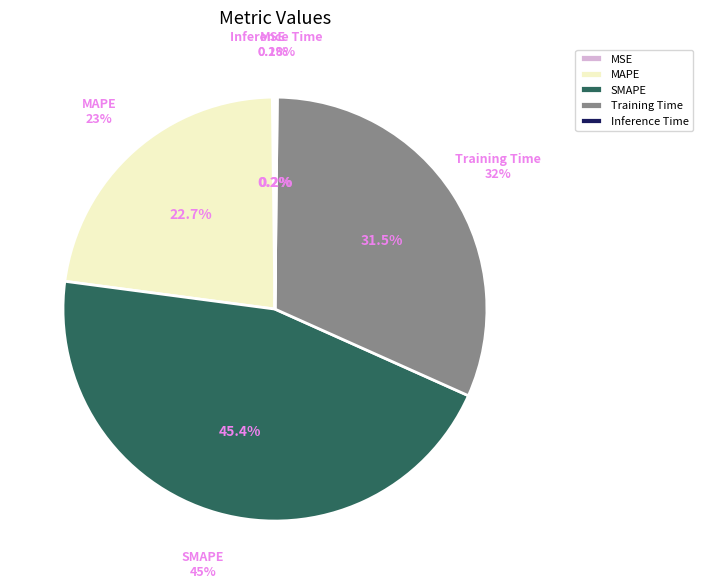

Which has a higher value, SMAPE or Inference Time?

SMAPE